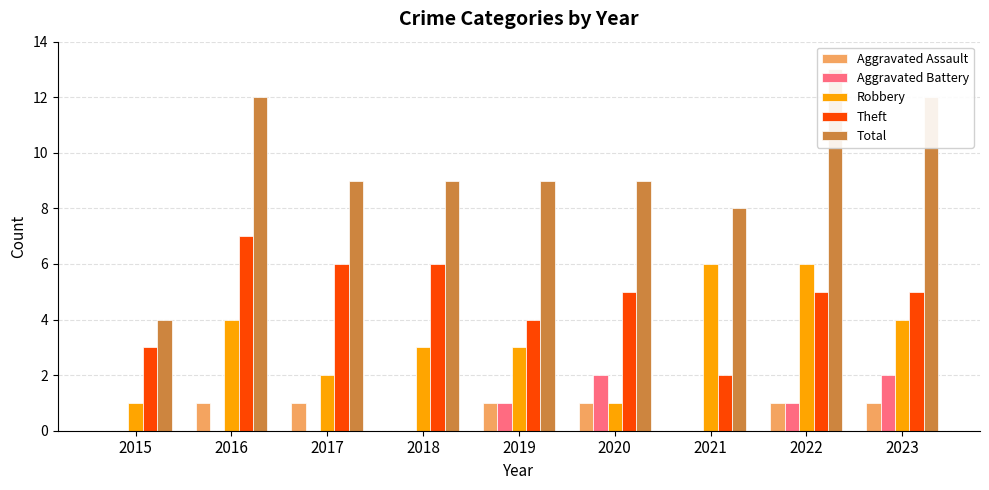

List the series in order of their peak value, highest first.

Total, Theft, Robbery, Aggravated Battery, Aggravated Assault